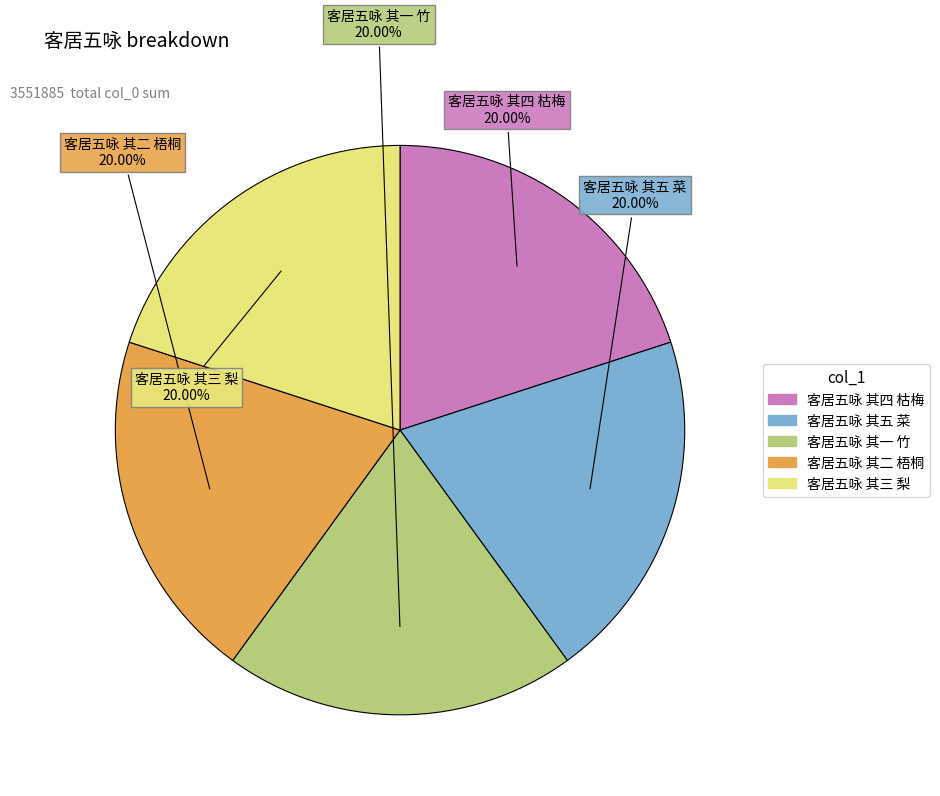

Combined, what portion of the pie is 客居五咏 其四 枯梅 and 客居五咏 其一 竹?

40.0%